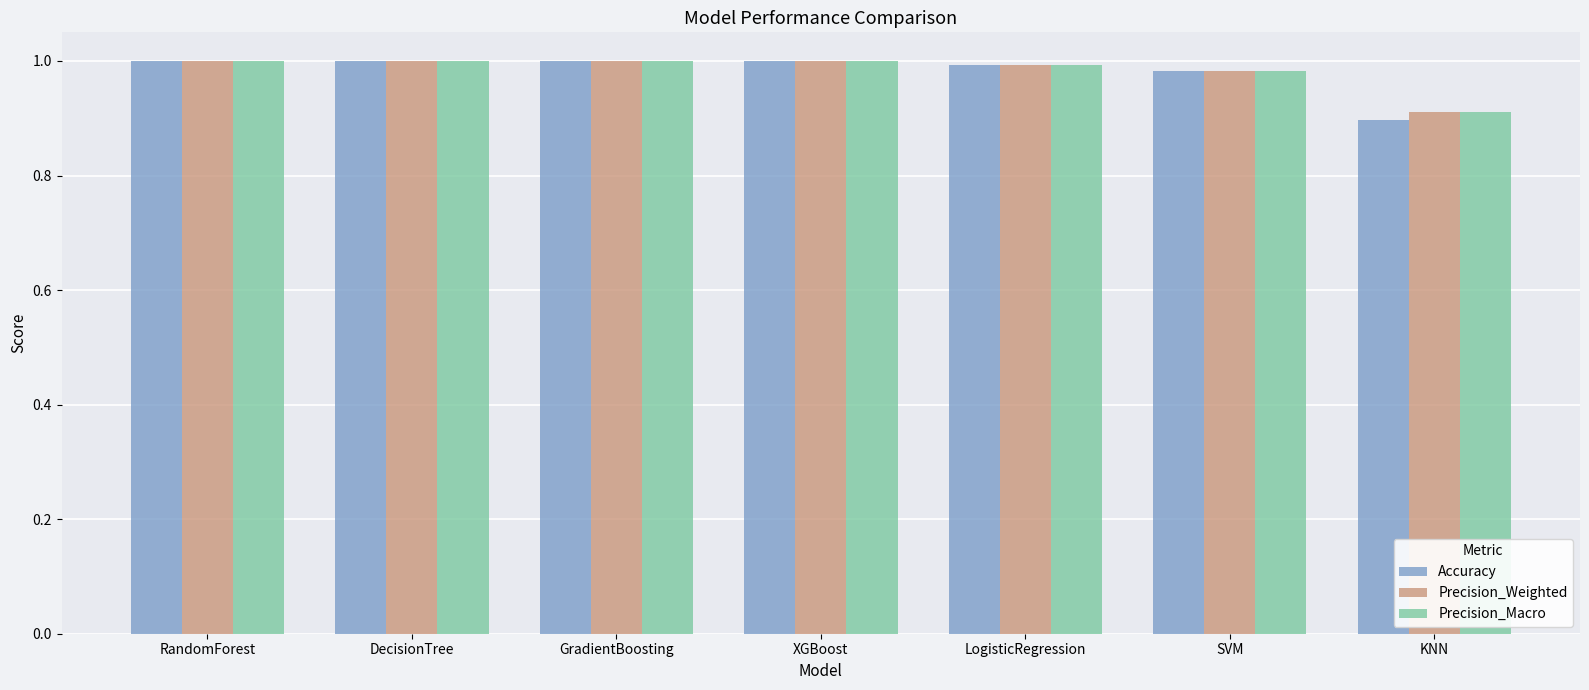

How many bars are there in each group?

3